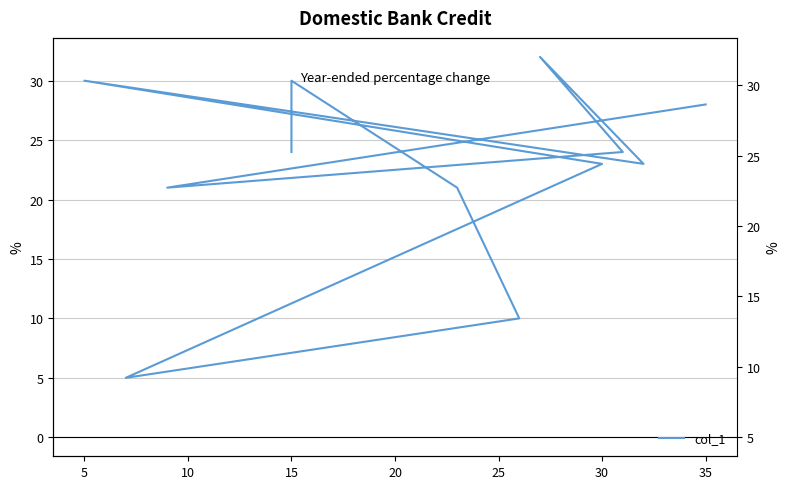

What is the sum of the values at 10 and 5?

51